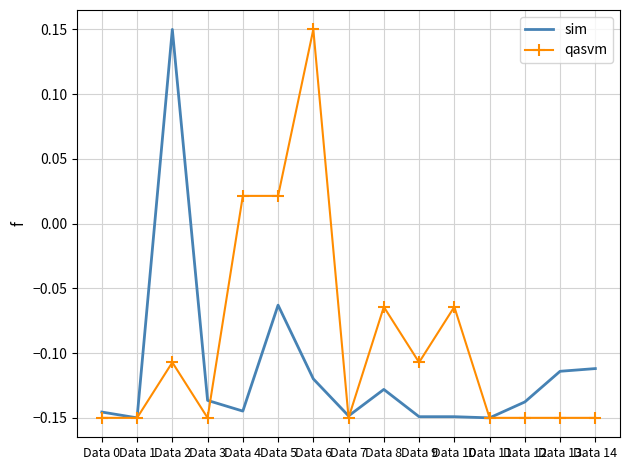

At Data 4, list the series in order from largest to smallest.

qasvm, sim